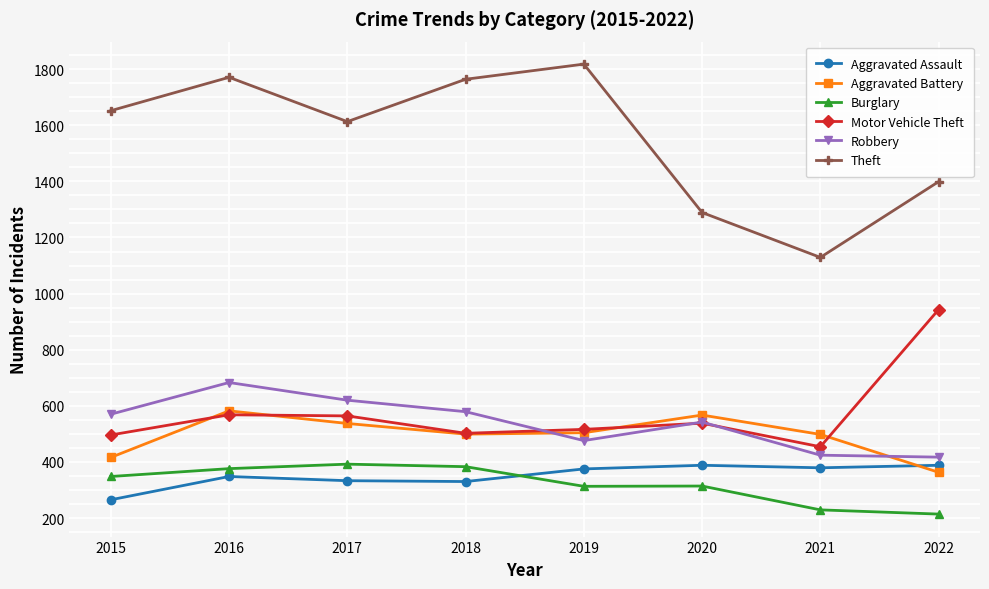

Does the chart display data point markers on the line(s)?

Yes